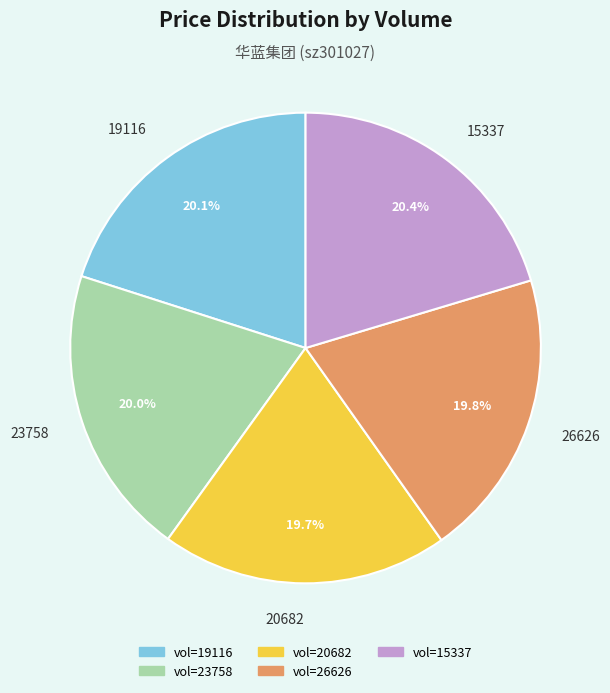

True or false: 26626 accounts for 20% of the total.

True